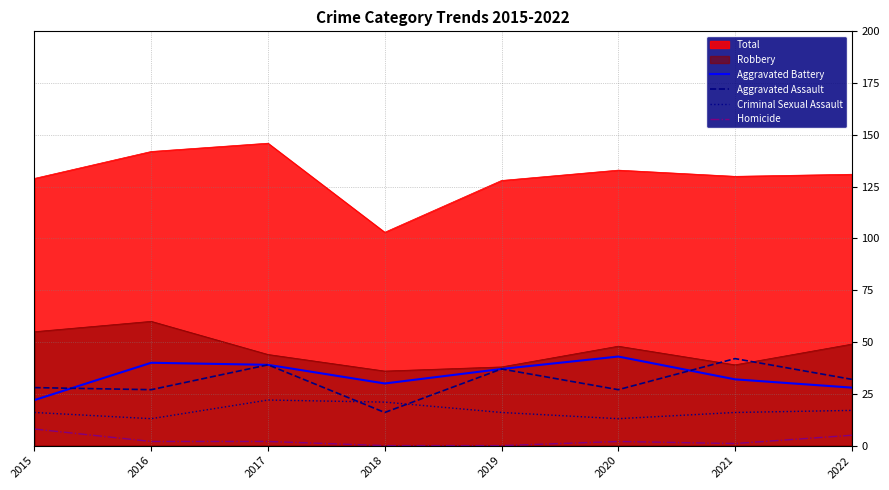

Does the chart display data point markers on the line(s)?

No